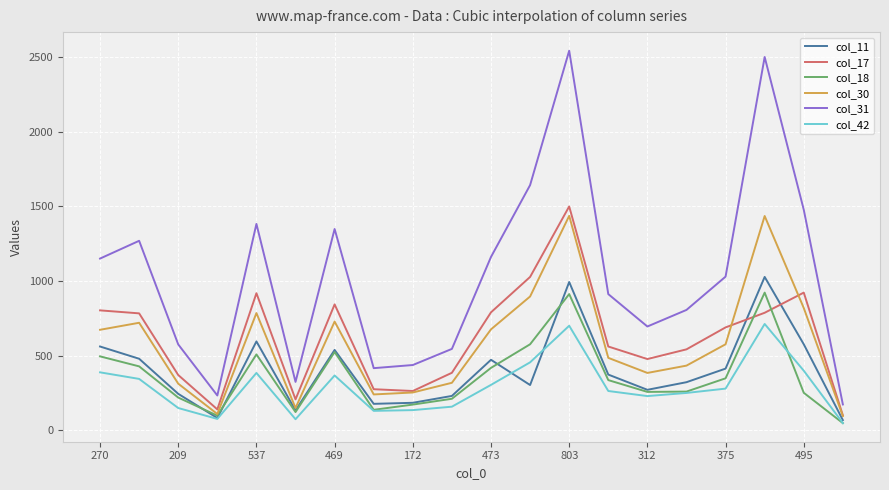

At how many categories does at least one series exceed 1752?

2